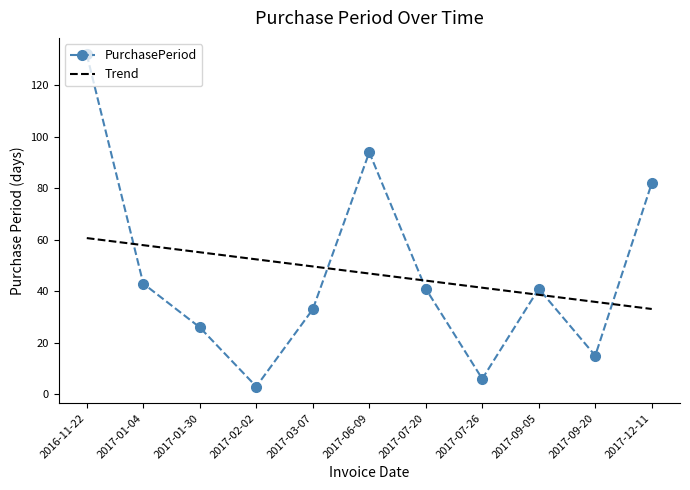

Is it true that PurchasePeriod equals 23.9 at 2017-06-09?

False